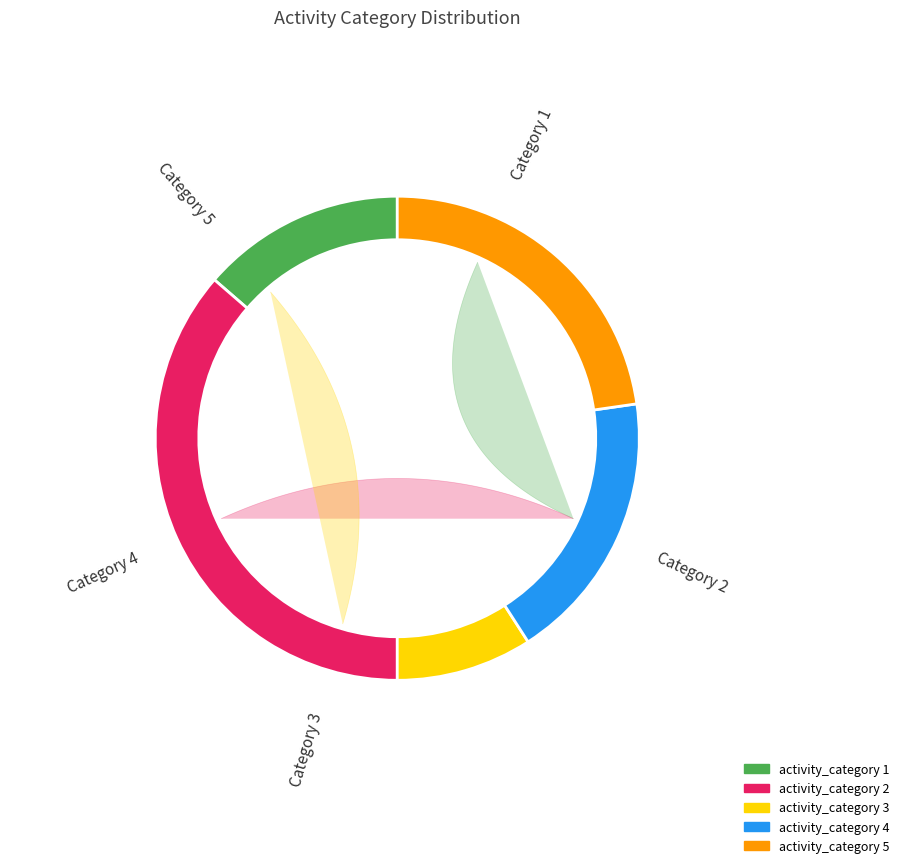

Rank the categories by value from highest to lowest.

2, 5, 4, 1, 3